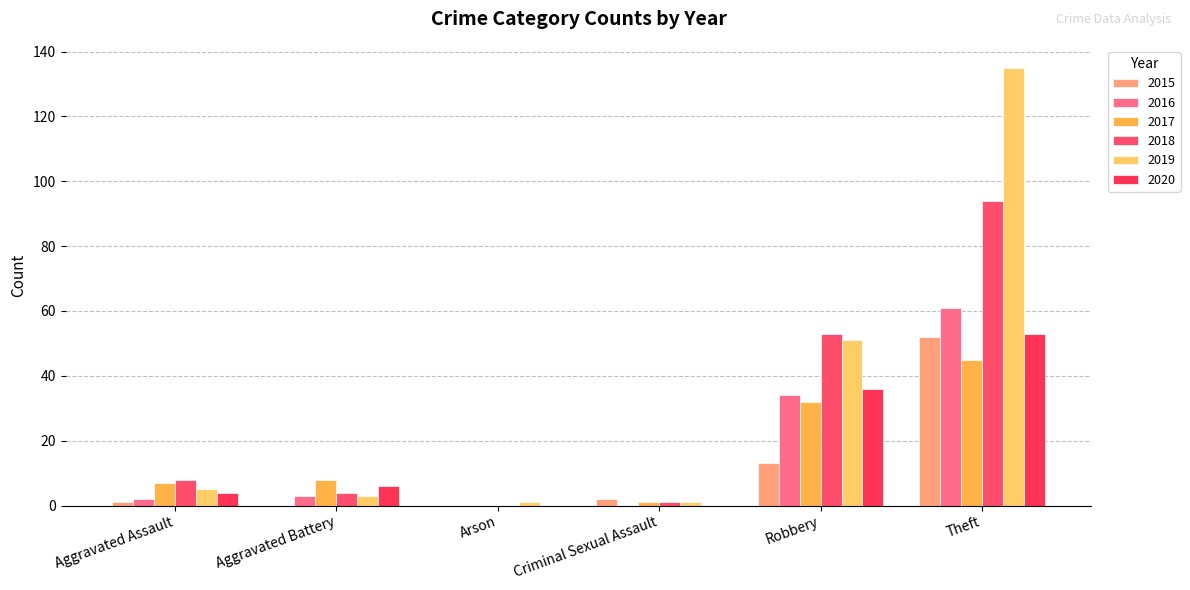

At which category is the sum across all series the highest?

Theft